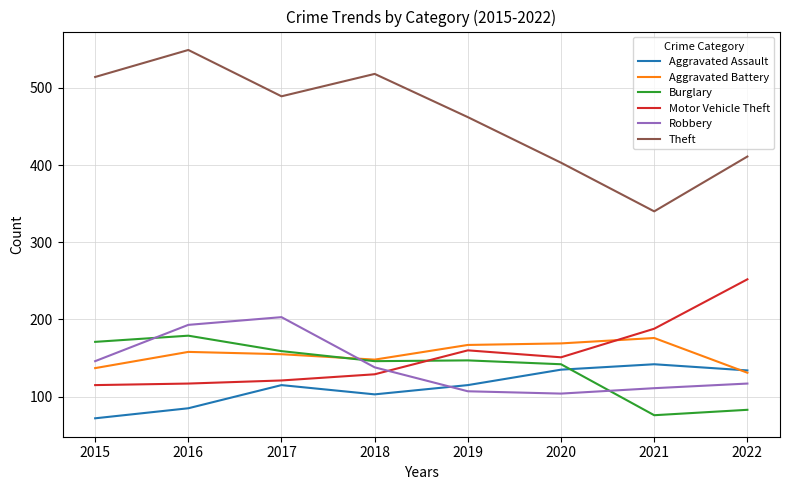

In Burglary, how many points are higher than both neighbors (excluding endpoints)?

2